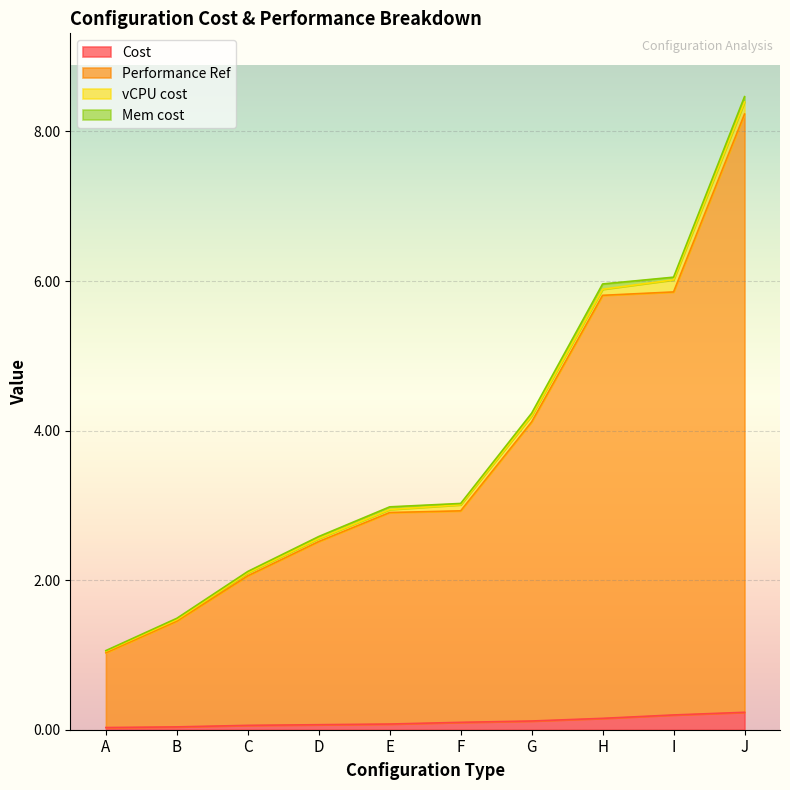

How many data points does each series have?

10